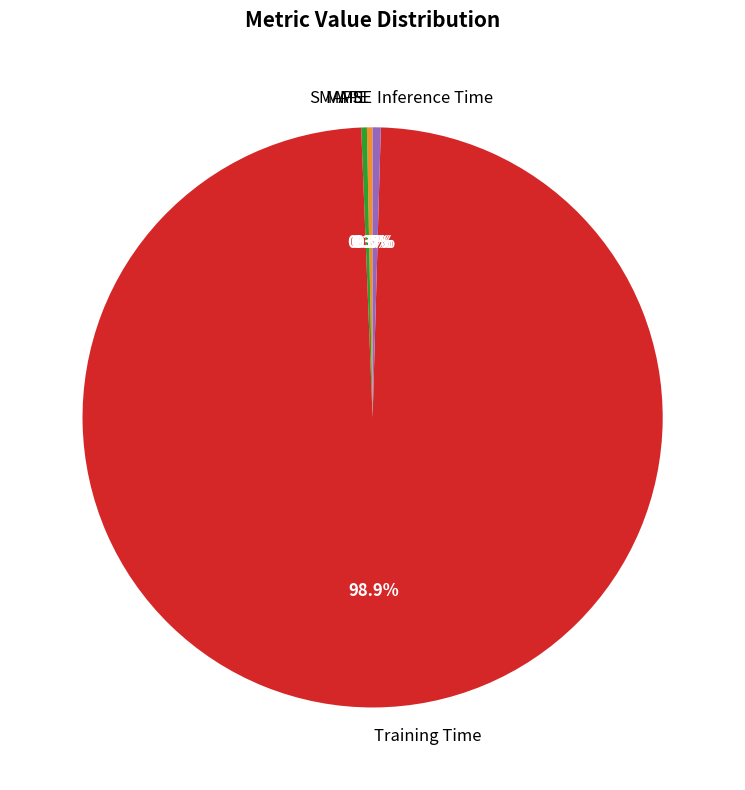

Between MAPE and Training Time, which is larger?

Training Time